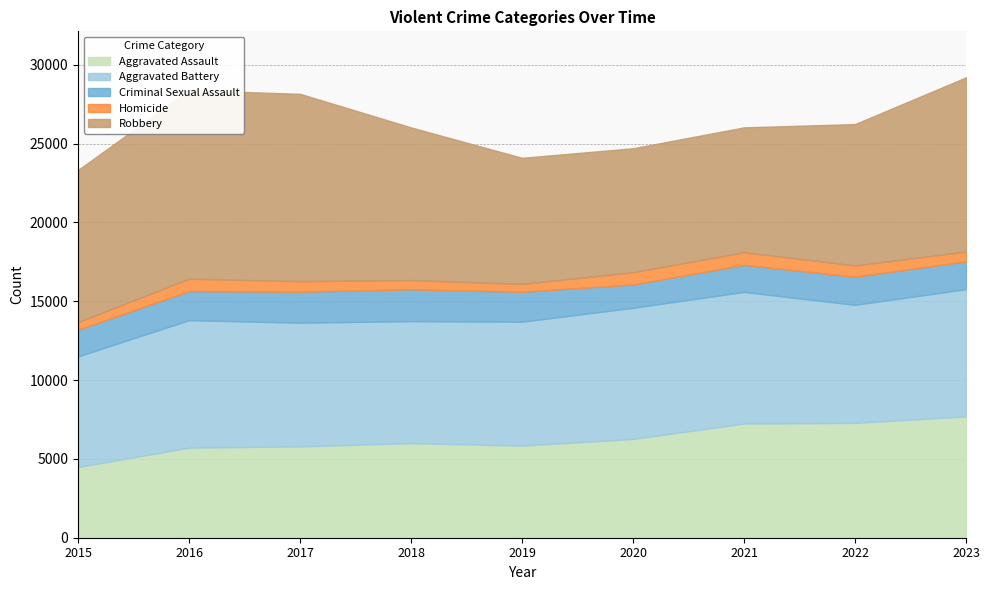

At which label is Robbery closest to 9907?

2018